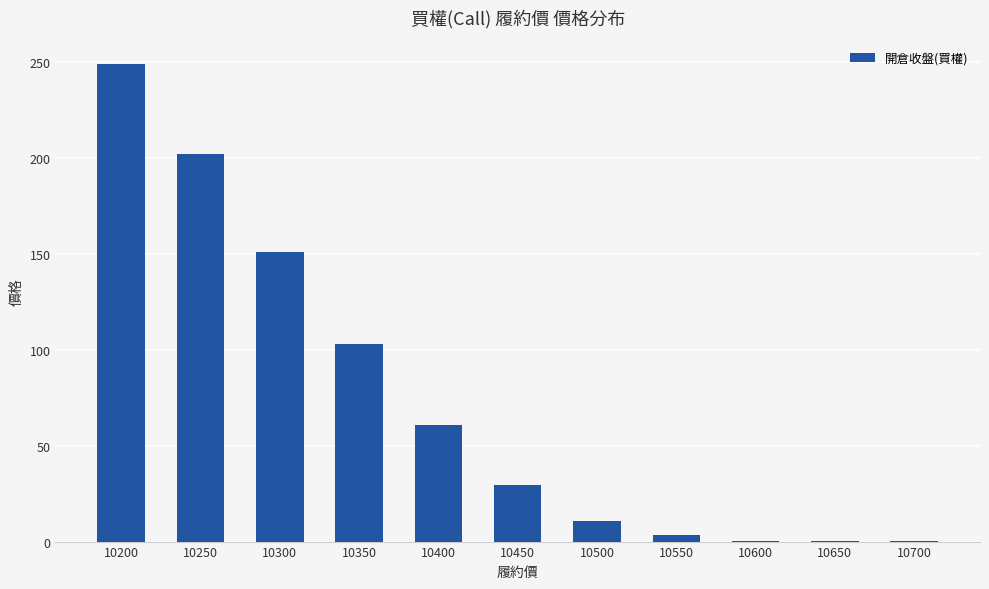

What is the sum of the values at 10300 and 10200?

400.0